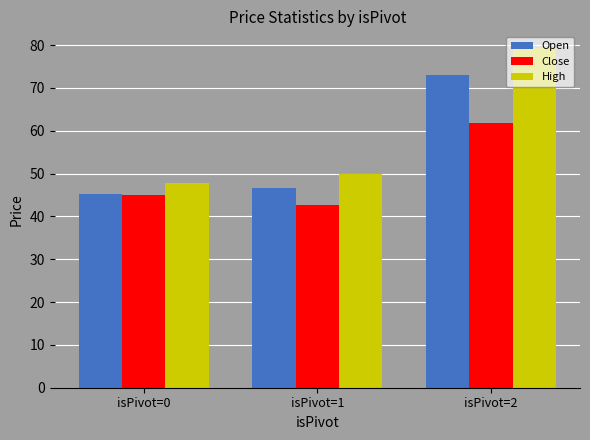

How many data points in Open are above 46?

2